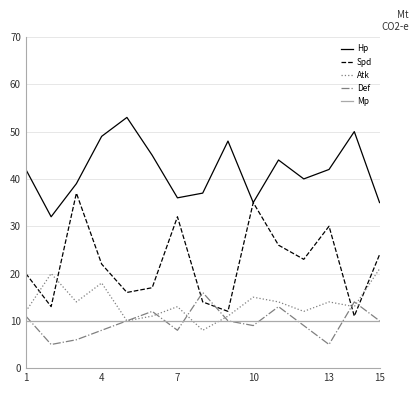

Which series has the largest total across all categories?

Hp